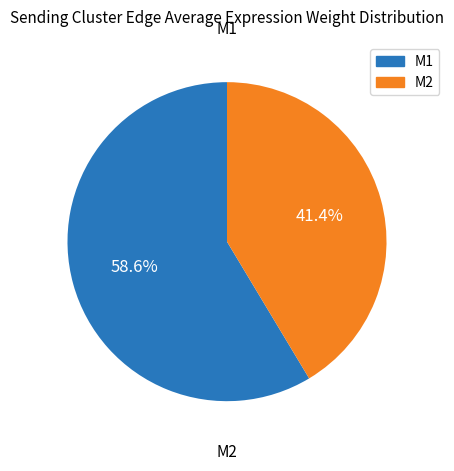

The M1 slice represents 48% of the pie. True or false?

False